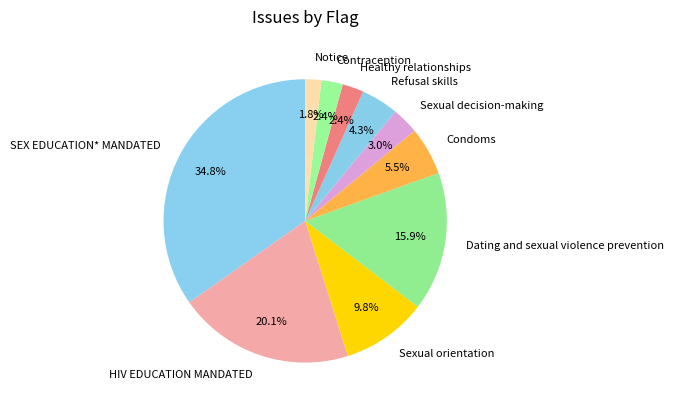

Which slice is the smallest?

Notice